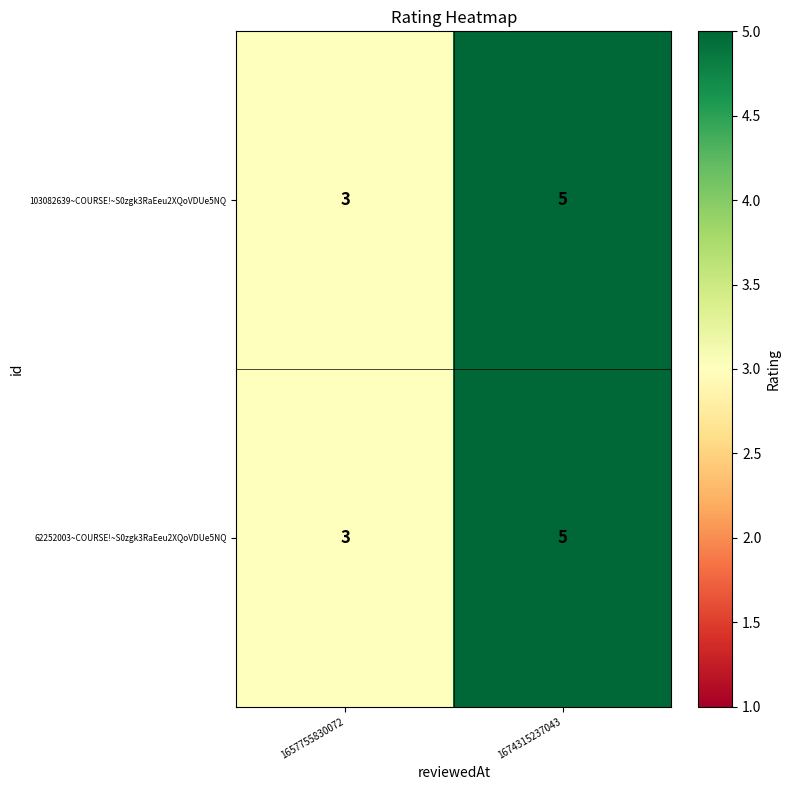

The 62252003~COURSE!~S0zgk3RaEeu2XQoVDUe5NQ series shows 2 at 1657755830072. True or false?

False